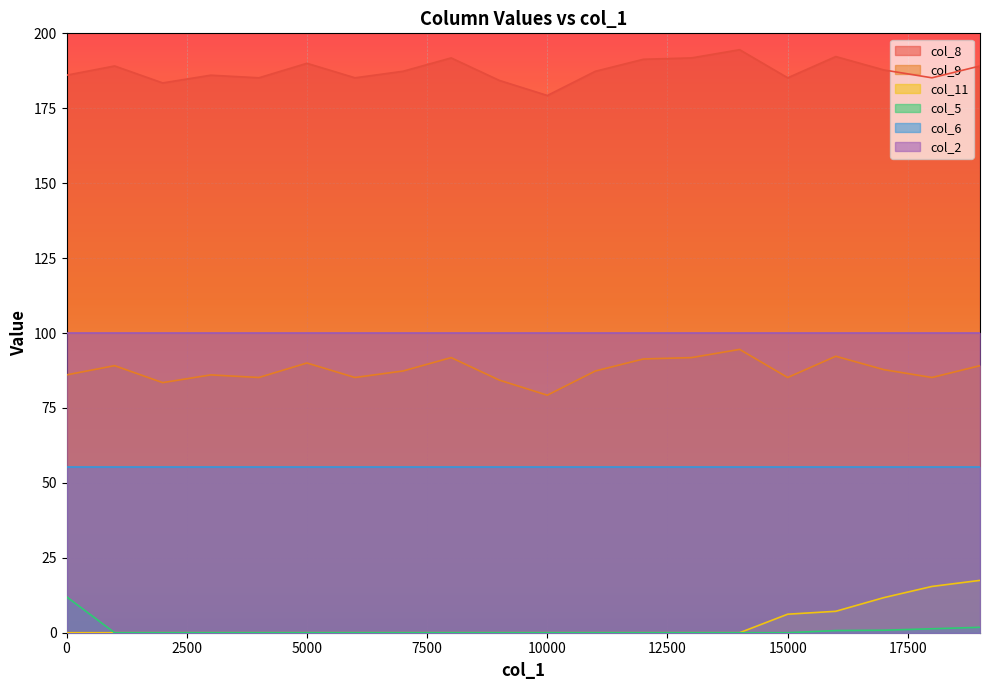

True or false: col_2 has a value of 138.0 at 10000.

False